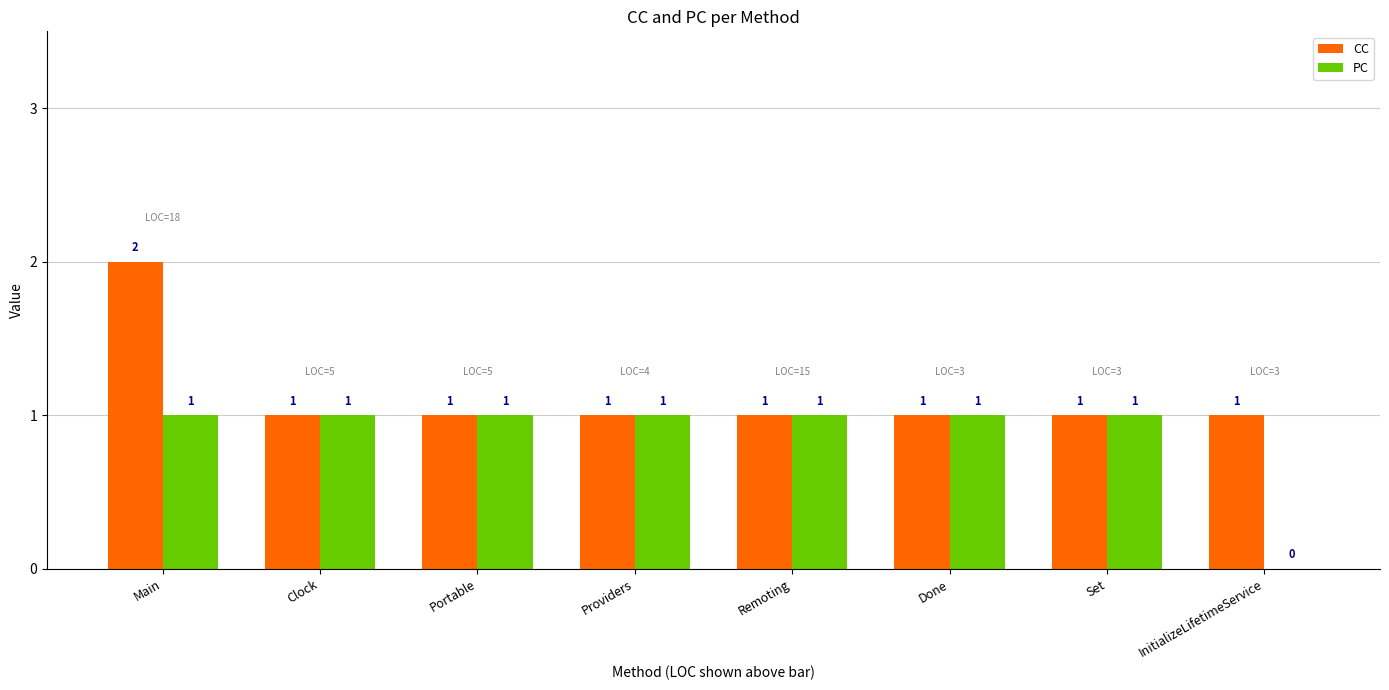

How many categories are shown in the chart?

8